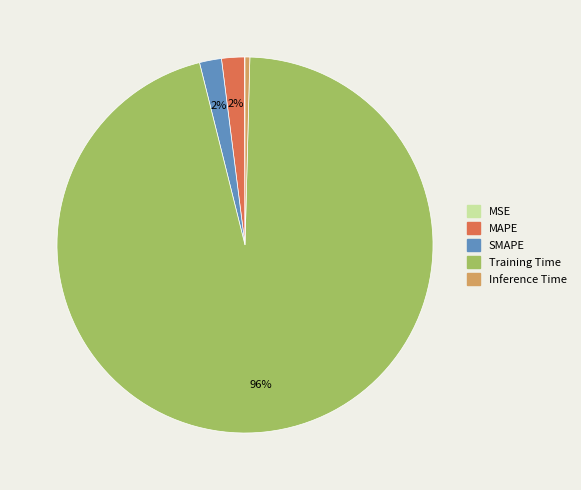

Which category has the biggest portion of the pie?

Training Time